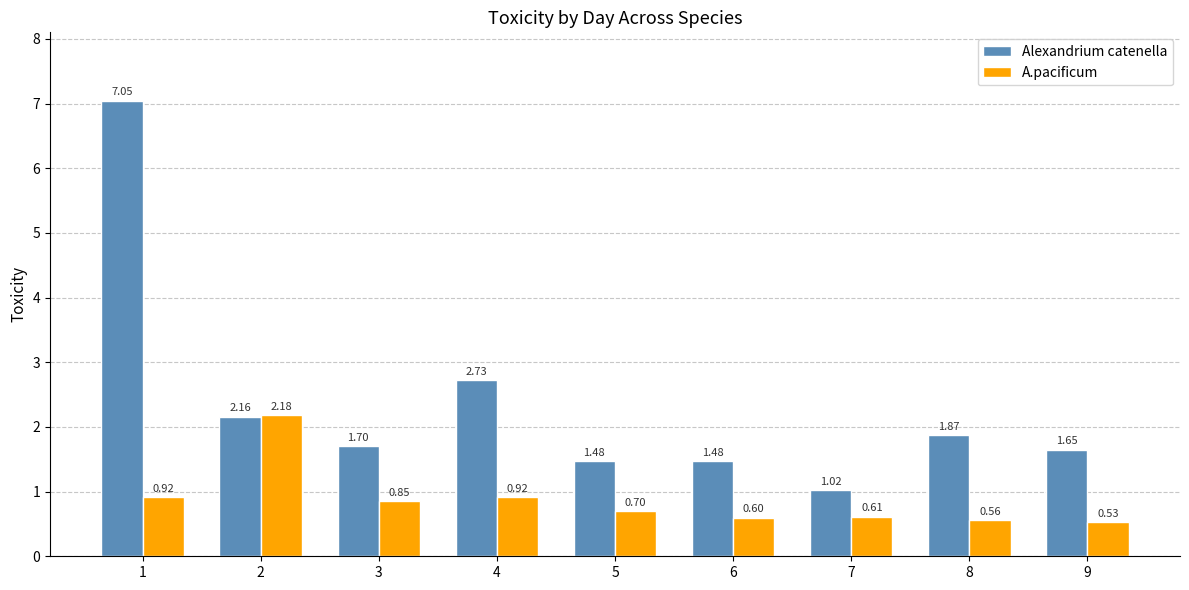

What is the total value across all series at 1?

8.0